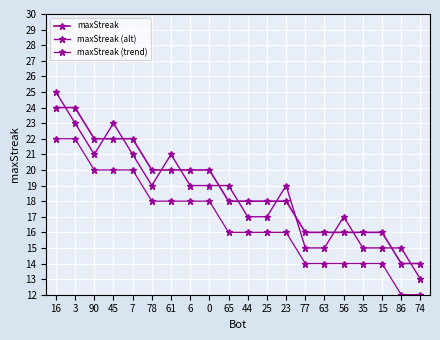

Which label corresponds to the largest value in the chart?

16